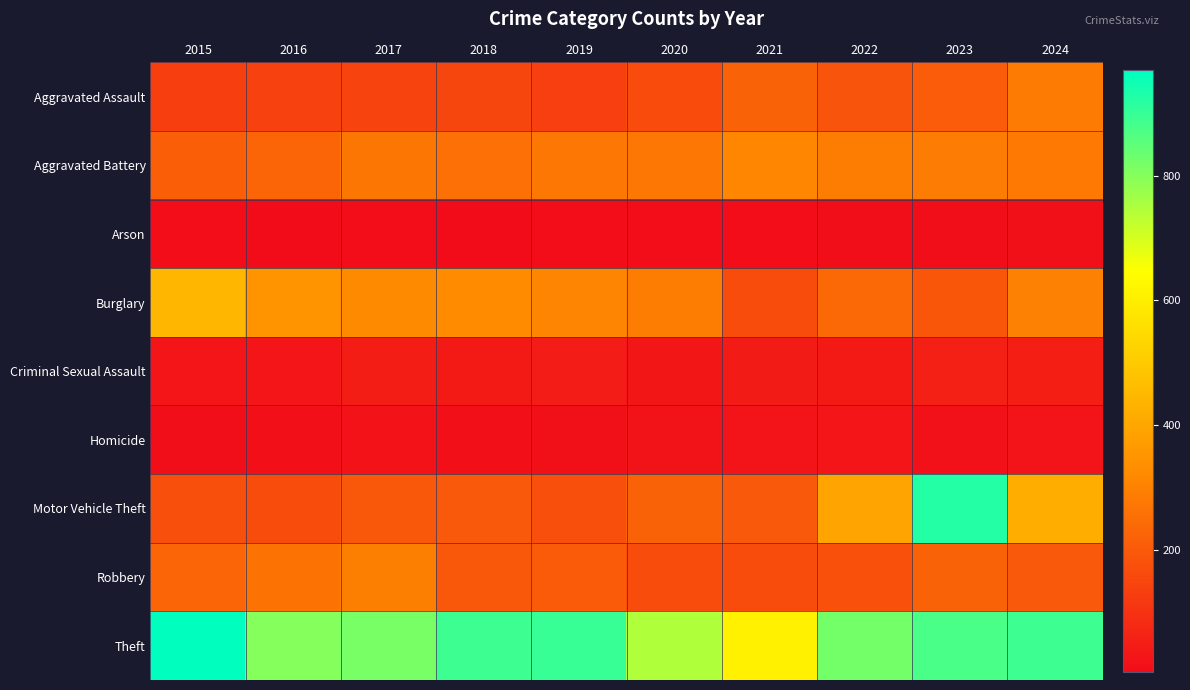

Rank the series by their maximum value, from lowest to highest.

Arson, Homicide, Criminal Sexual Assault, Aggravated Assault, Robbery, Aggravated Battery, Burglary, Motor Vehicle Theft, Theft